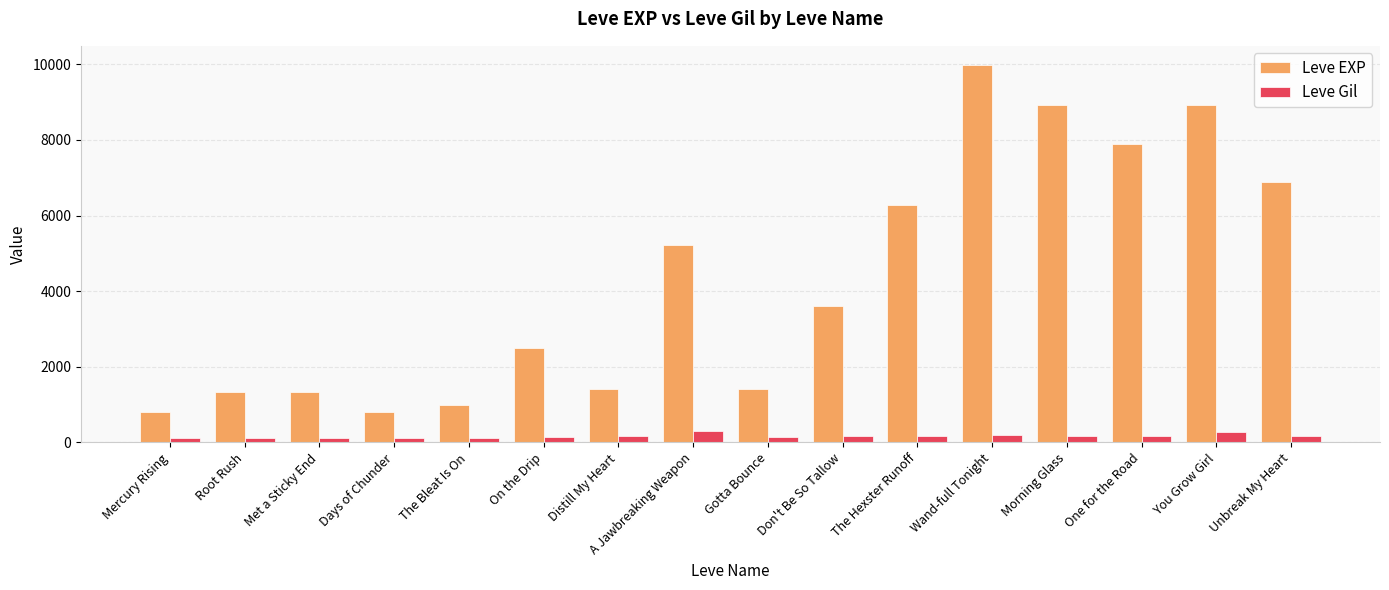

Is it true that Leve EXP equals 12725 at One for the Road?

False